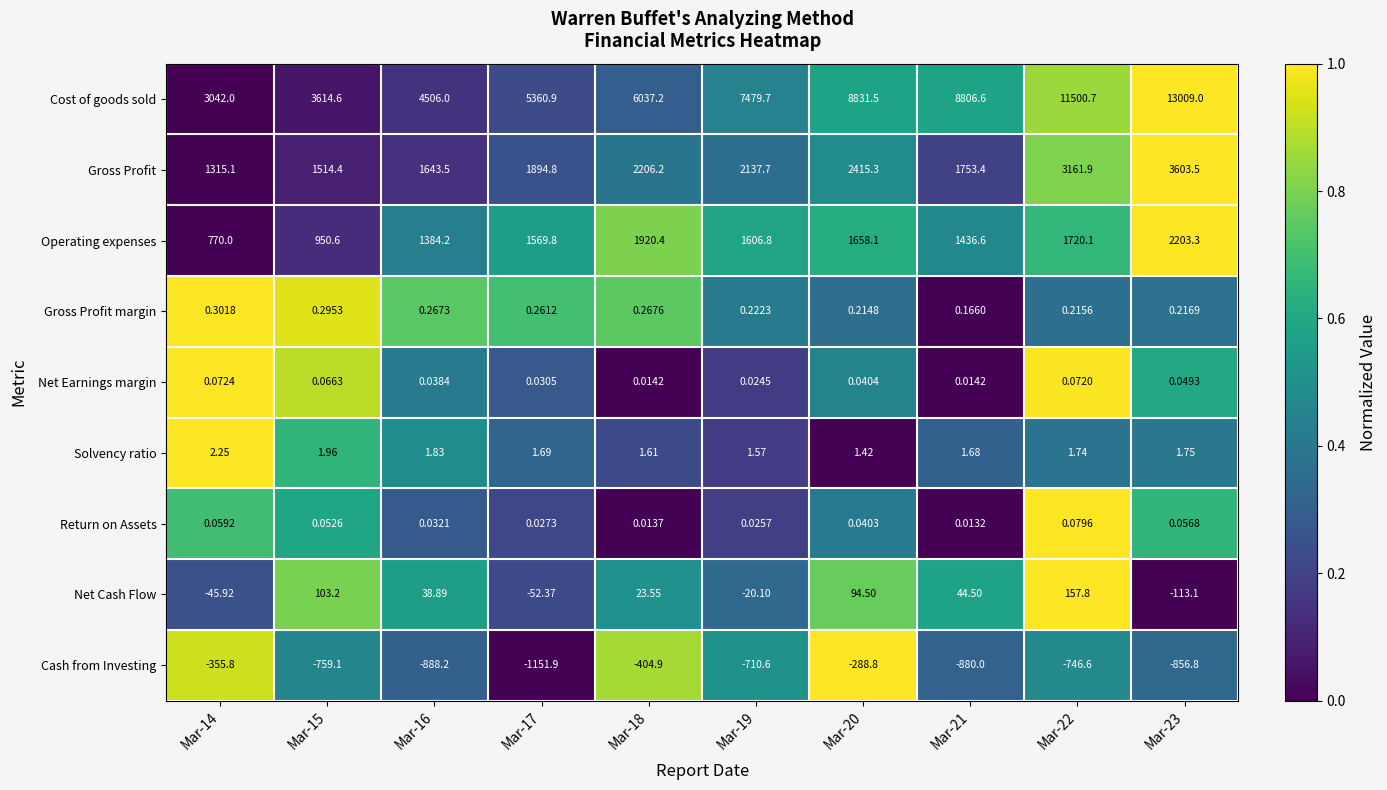

How many categories are shown in the chart?

10